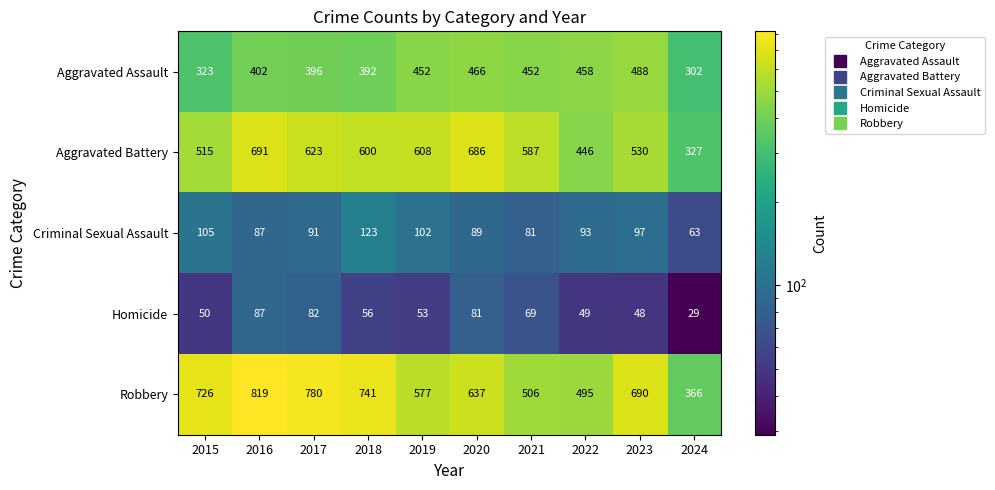

Which series has the largest range (max minus min)?

Robbery